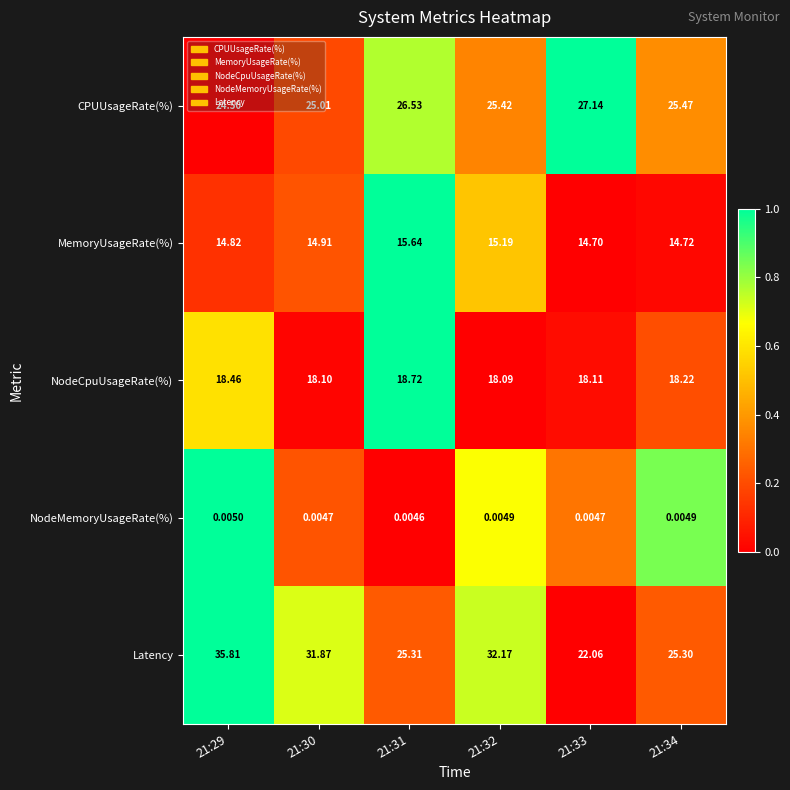

Between 21:32 and 21:34, which series saw the biggest shift?

Latency